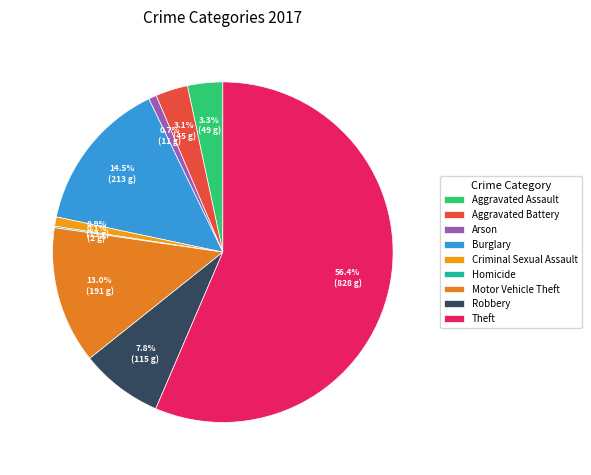

What is the majority slice?

Theft